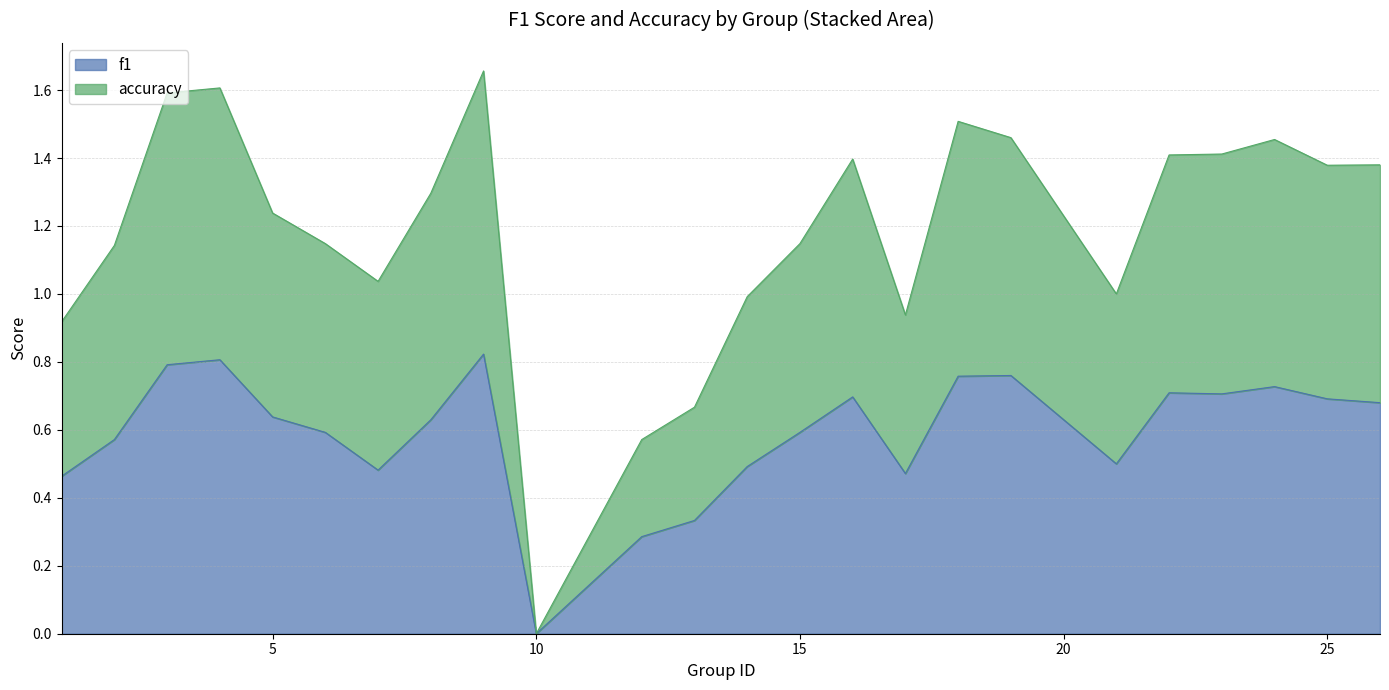

Which series has the largest total across all categories?

accuracy